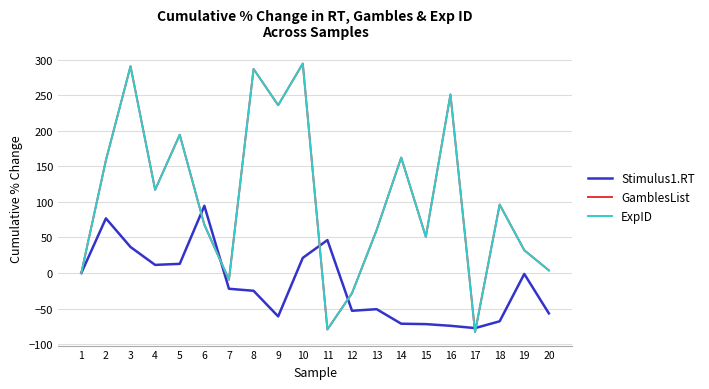

Between 5 and 2, which is larger?

2